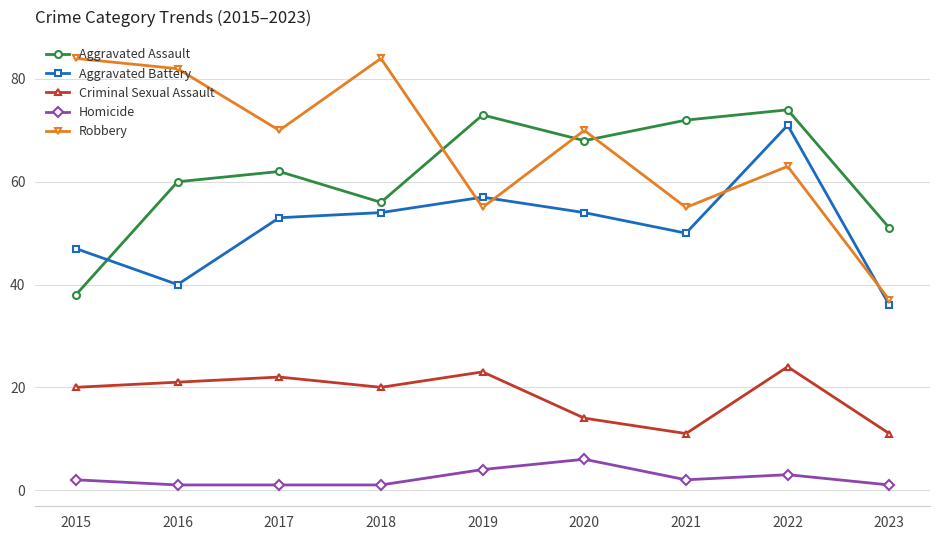

What is the sum of the Criminal Sexual Assault values at 2023 and 2022?

35